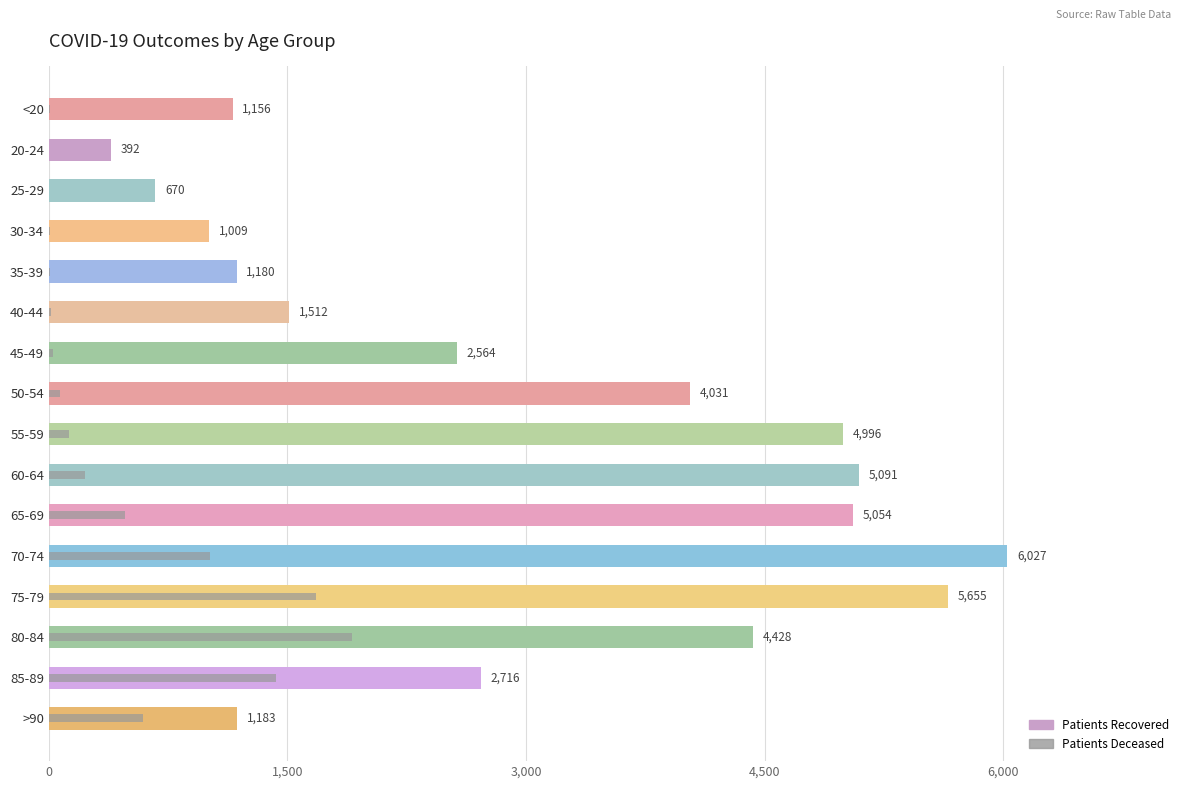

What is the sum of all patients_deceased values?

7587